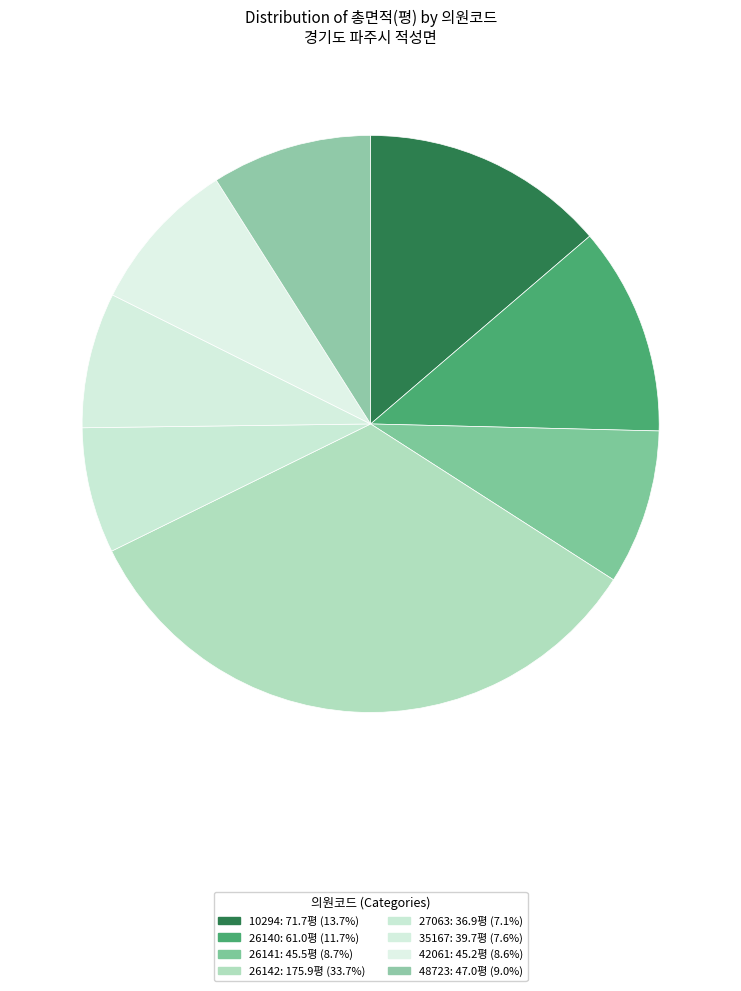

What is the ratio of the value at 27063 to the value at 10294?

0.5